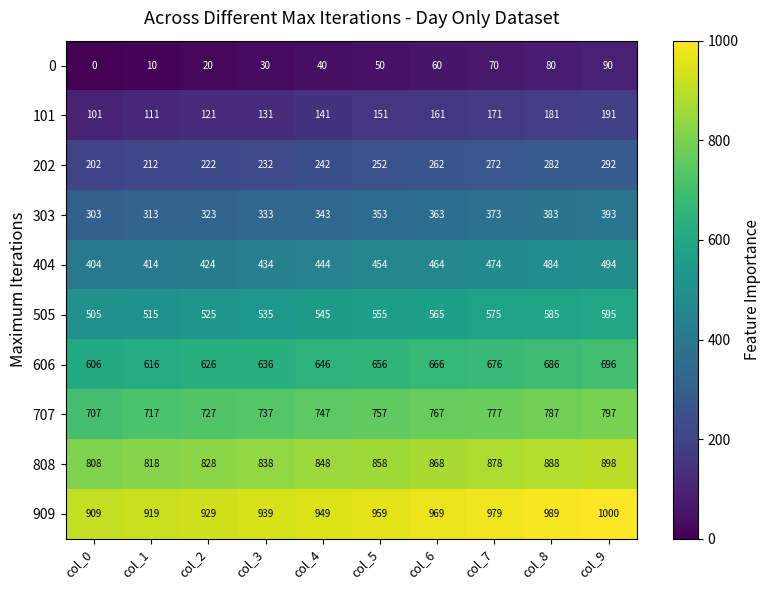

Count the 909 values in the range 929 to 979.

6